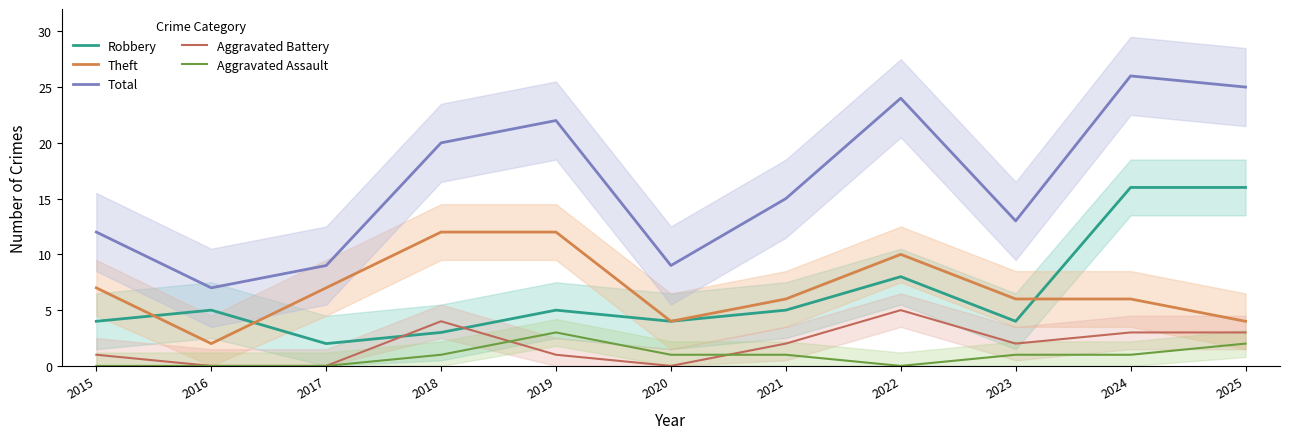

At which category does Aggravated Assault reach its first local peak?

2019